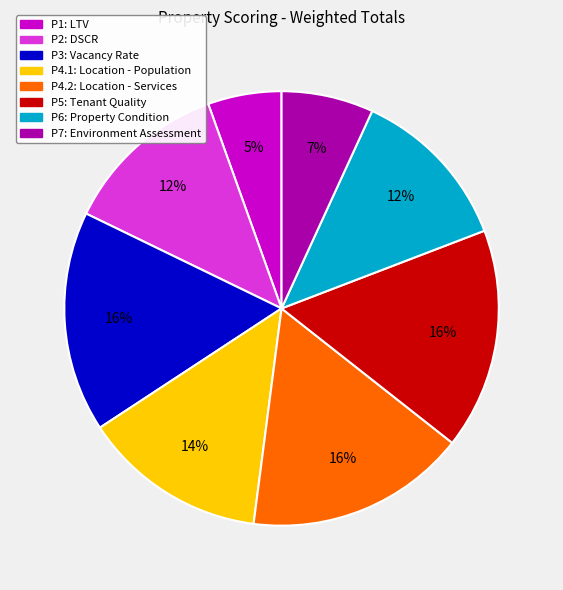

Is there a majority slice in this chart?

No